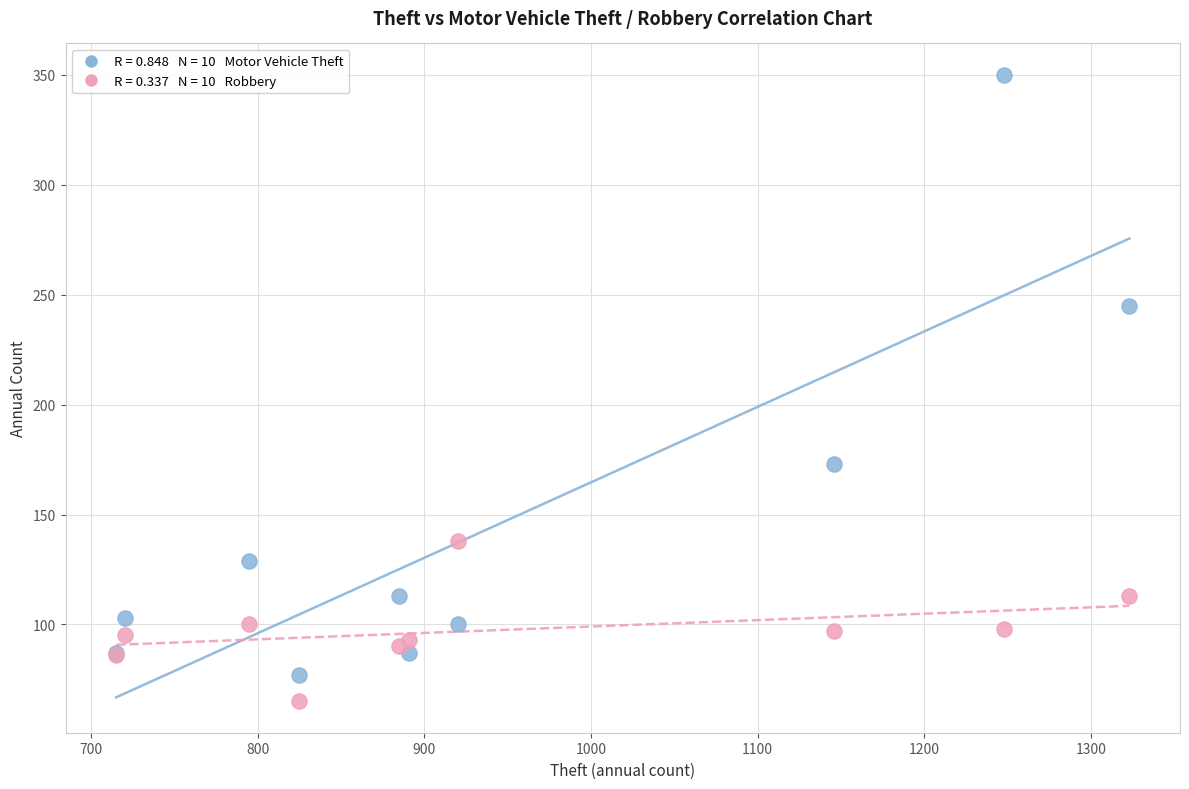

Across all series, what Y value is closest to 207?

173